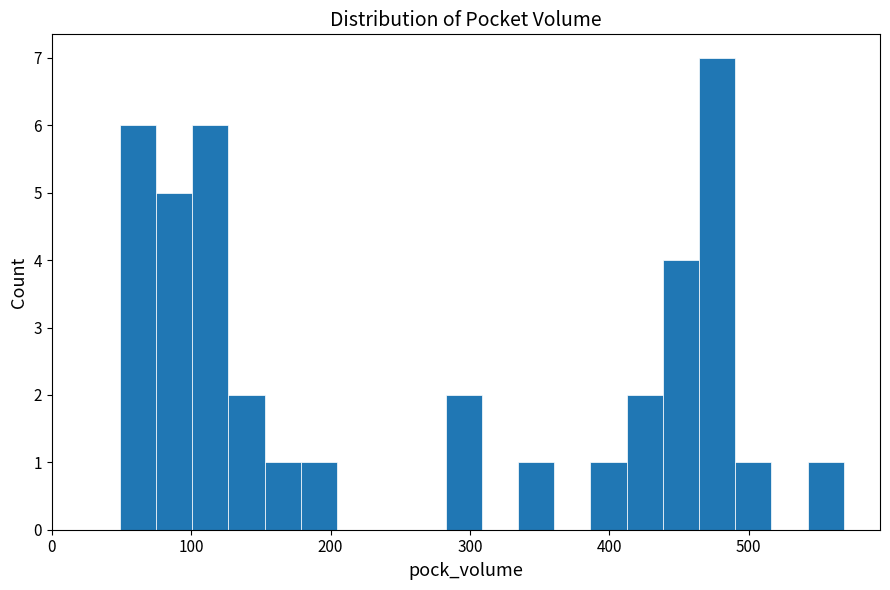

Read against the x-axis, roughly where is the centre of the tallest bar?

480